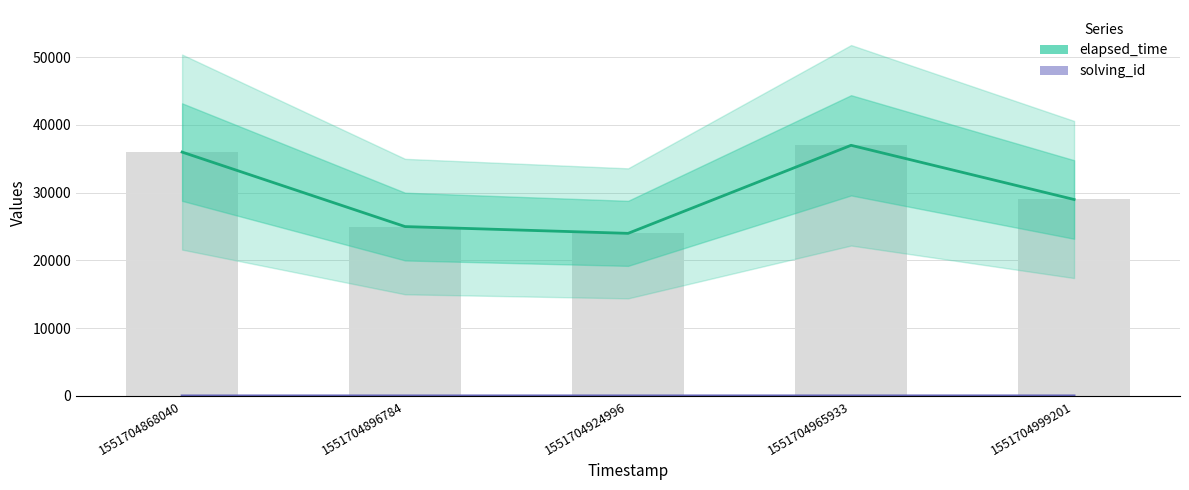

What is the approximate value of solving_id at 1551704868040?

1